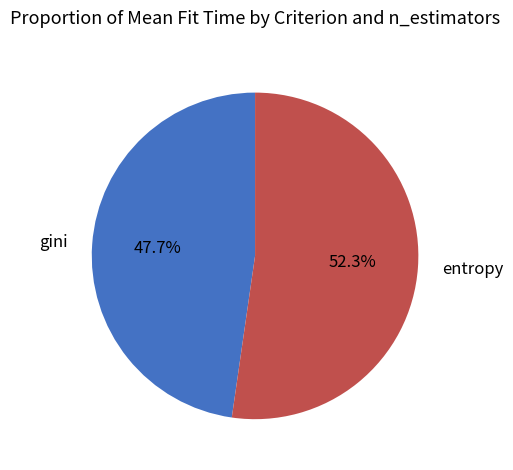

Does any single category account for the majority?

Yes